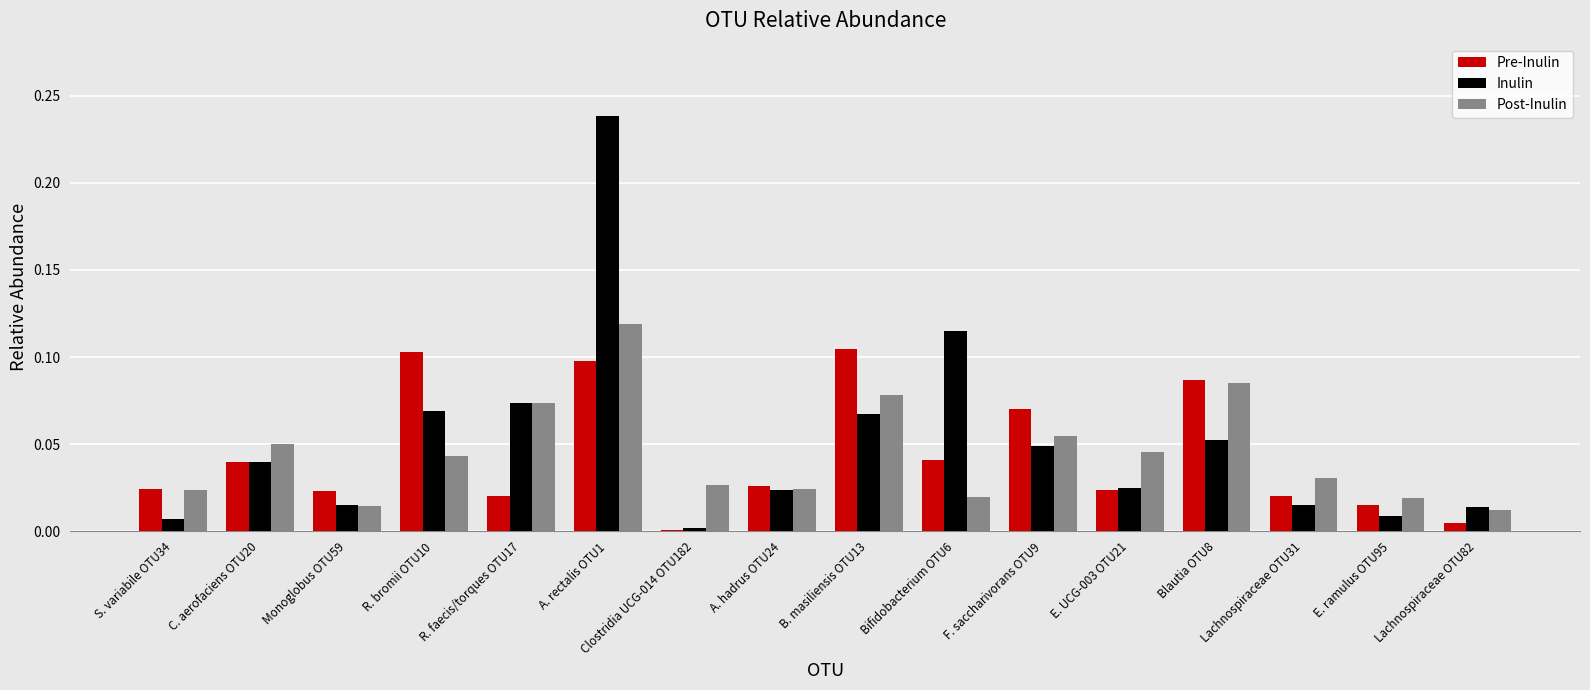

True or false: Post-Inulin has a value of 0.1 at Blautia OTU8.

True